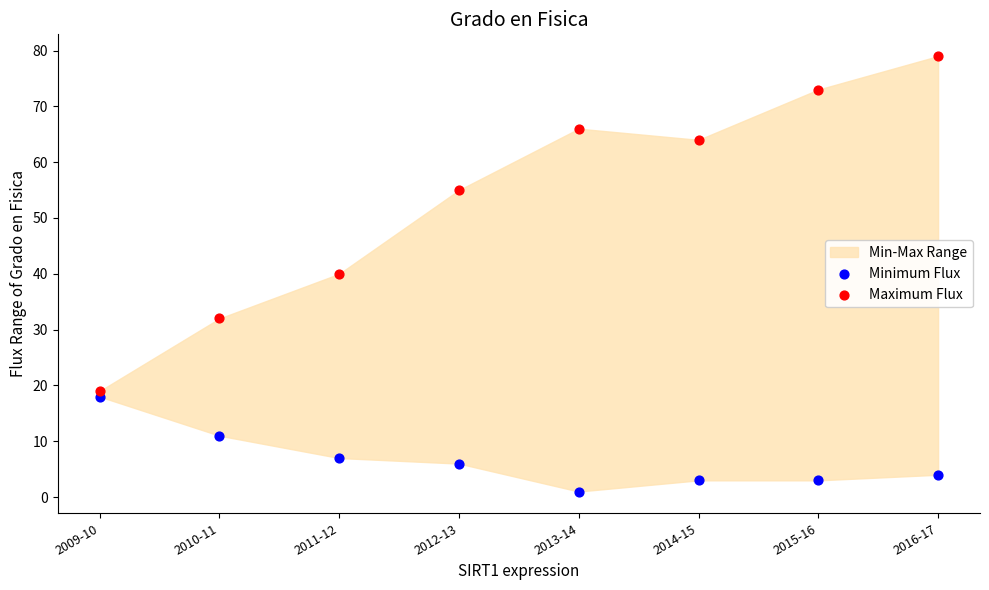

Which series contains the highest Y value?

Maximum Flux